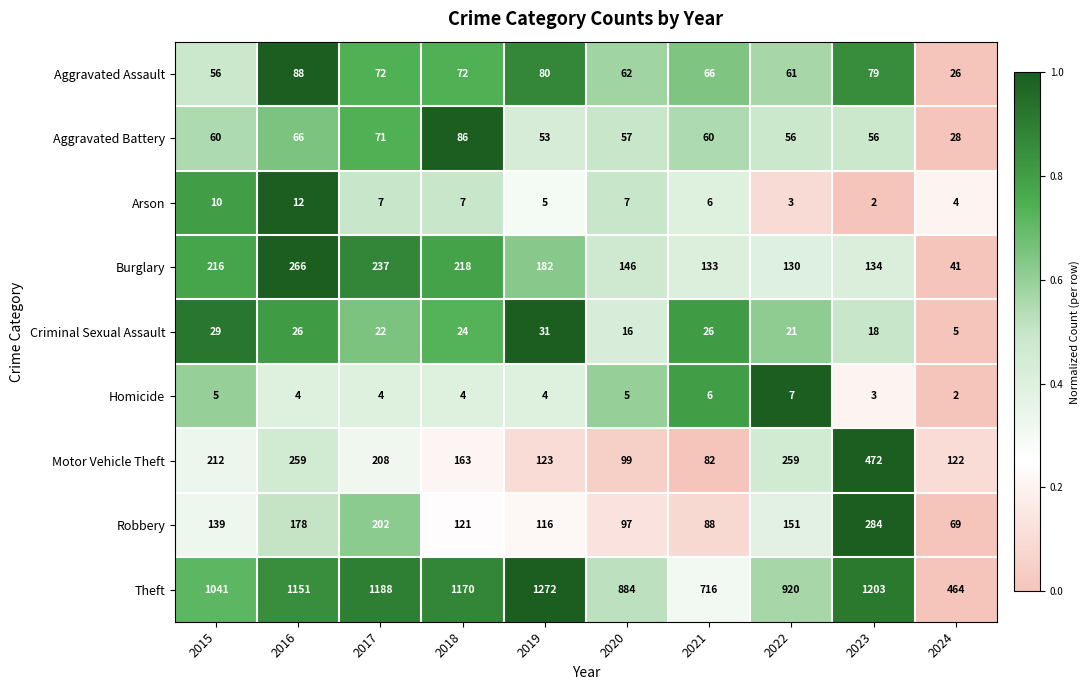

How many distinct data groups are displayed?

9